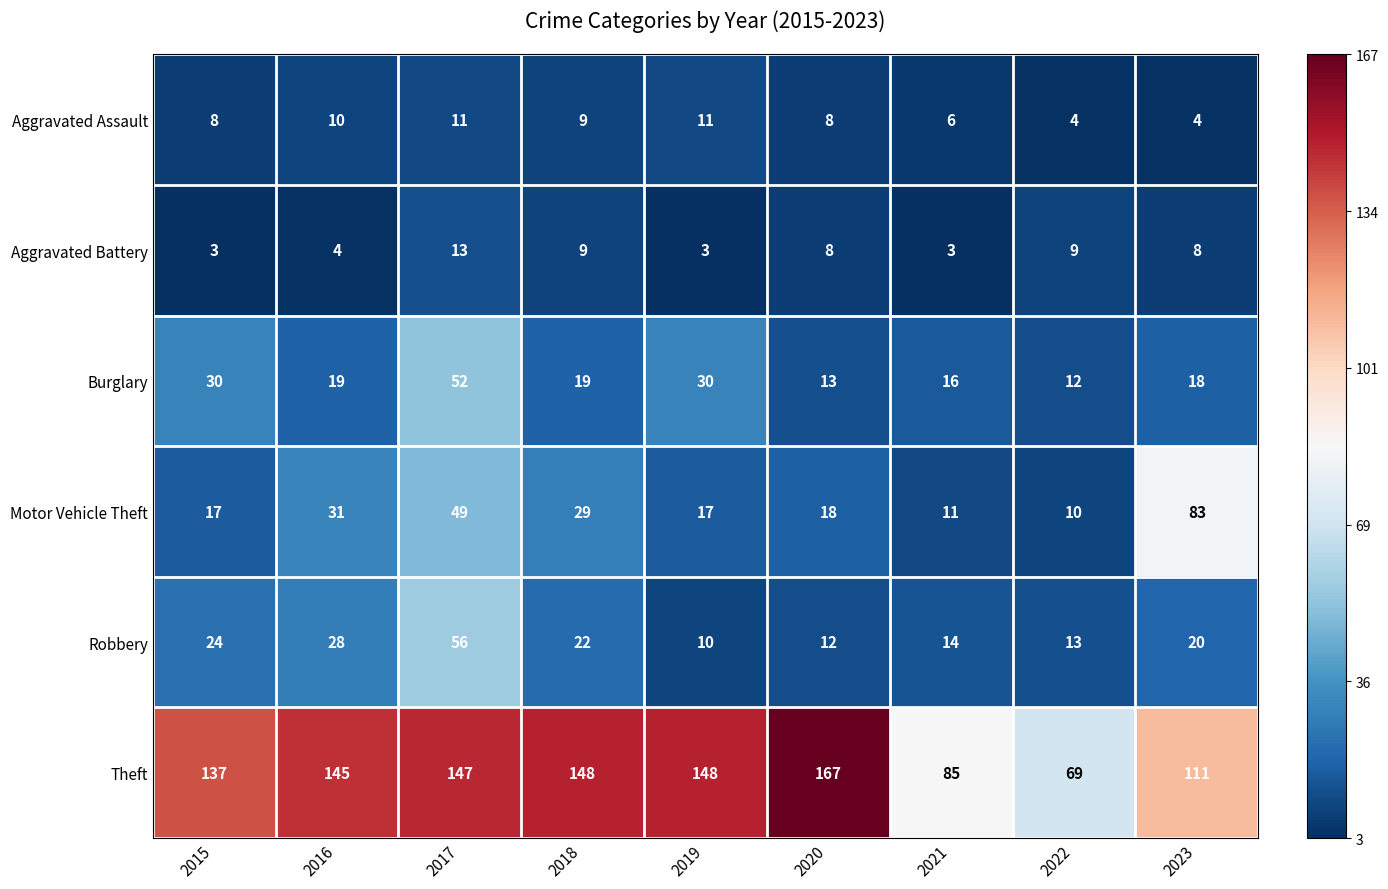

What is the difference between the maximum and minimum values in the Aggravated Battery series?

10